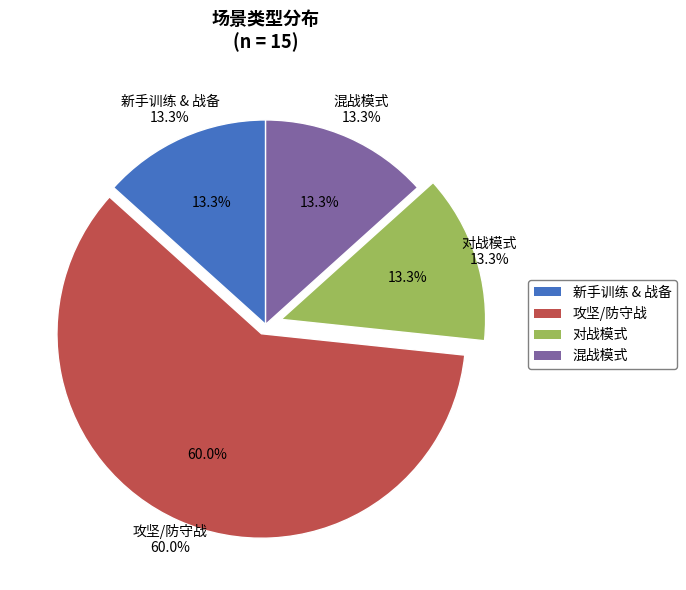

The 中央防守_人 slice represents 16% of the pie. True or false?

False